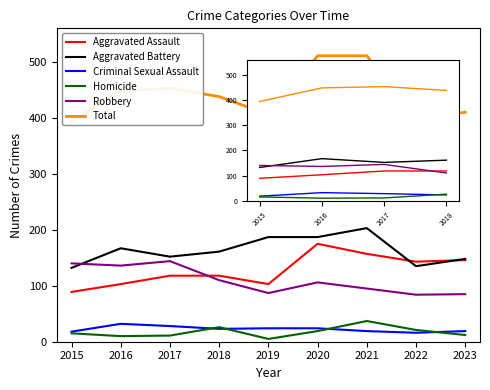

Reading left to right, extract all data points from this chart.

Aggravated Assault: 2015=89	2016=103	2017=118	2018=118	2019=103	2020=175	2021=157	2022=143	2023=146
Aggravated Battery: 2015=132	2016=167	2017=152	2018=161	2019=187	2020=187	2021=203	2022=135	2023=148
Criminal Sexual Assault: 2015=18	2016=32	2017=28	2018=23	2019=24	2020=24	2021=19	2022=16	2023=19
Homicide: 2015=15	2016=10	2017=11	2018=26	2019=5	2020=19	2021=37	2022=21	2023=12
Robbery: 2015=140	2016=136	2017=144	2018=110	2019=87	2020=106	2021=95	2022=84	2023=85
Total: 2015=394	2016=448	2017=453	2018=438	2019=406	2020=511	2021=511	2022=399	2023=410